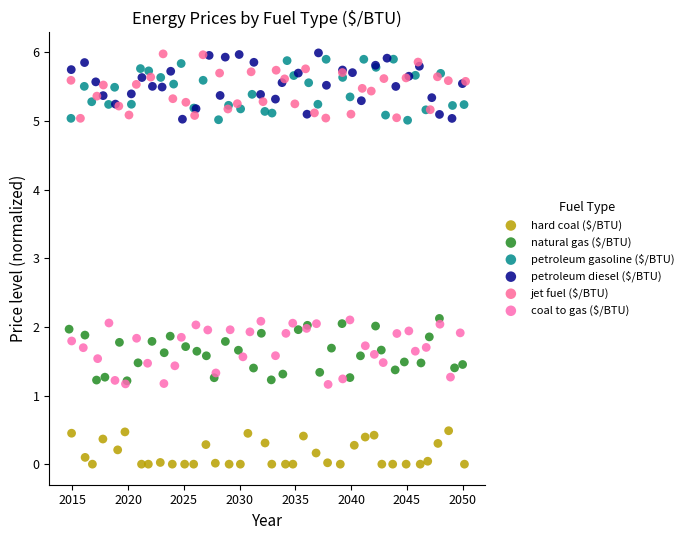

Which series contains the lowest Y value?

hard coal ($/BTU)